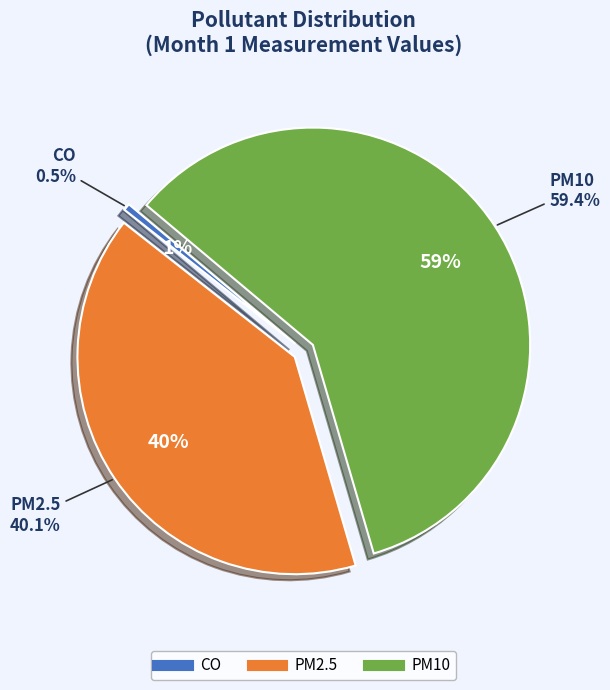

To the nearest percent, what percentage of the pie is PM2.5?

40%